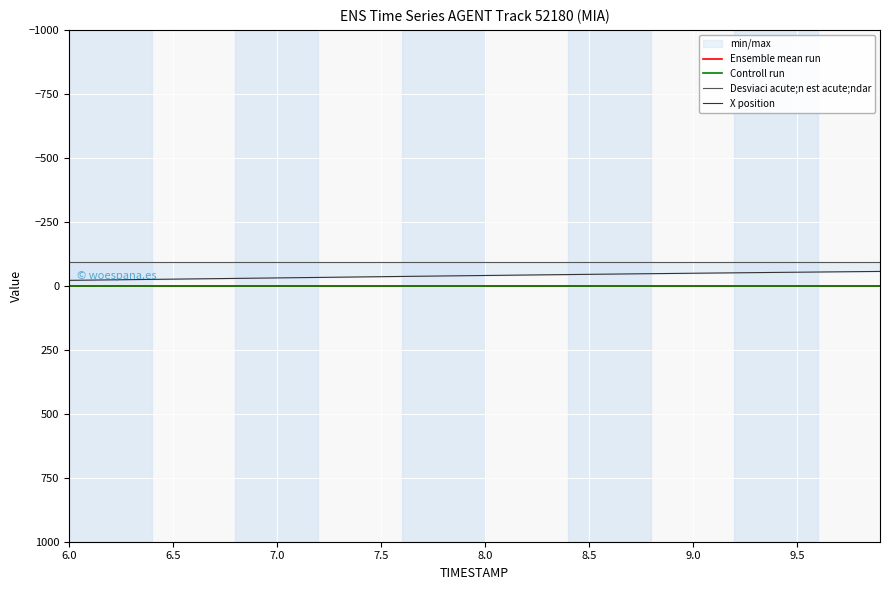

Is the value of Ensemble mean run at 6.0 greater than the value of Controll run at 36?

Yes